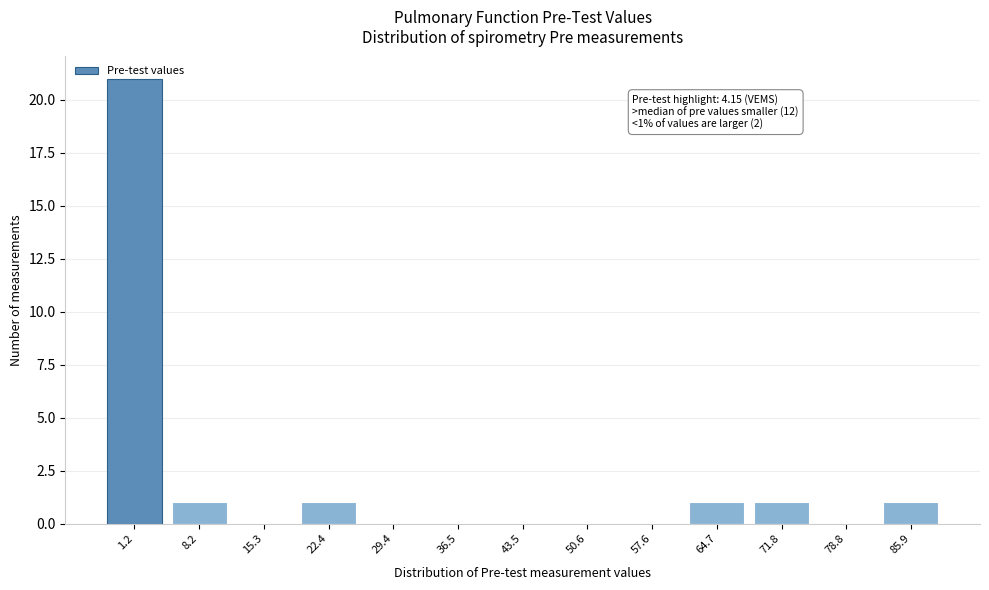

The chart shows a value of 0 at 8.2. True or false?

False